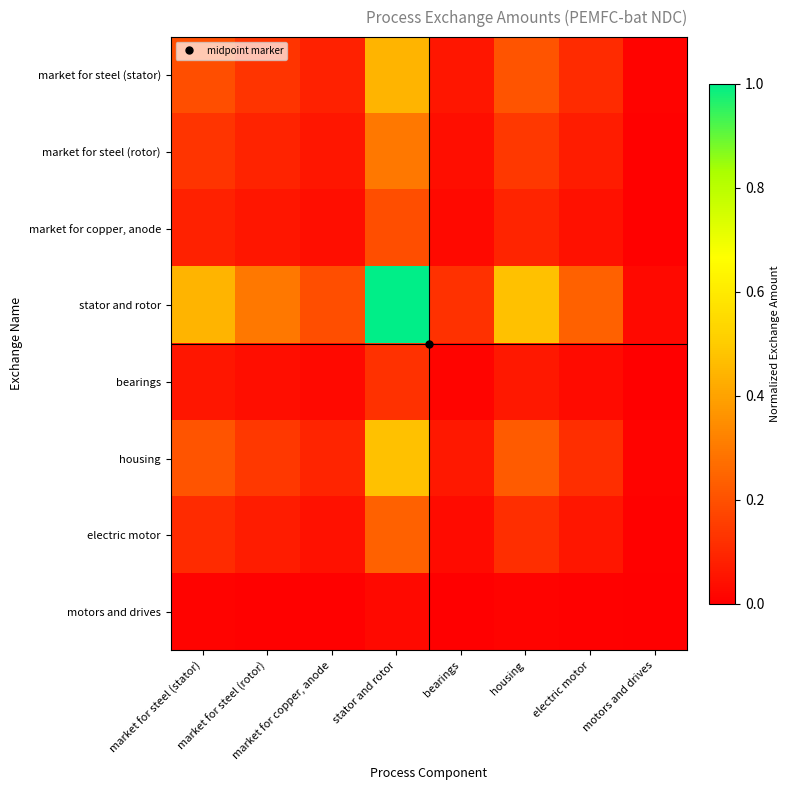

Reading left to right, list all the values displayed in this chart.

row_0: market for steel (stator)=0.2	market for steel (rotor)=0.1	market for copper, anode=0.1	stator and rotor=0.4	bearings=0.1	housing=0.2	electric motor=0.1	motors and drives=0.0
row_1: market for steel (stator)=0.1	market for steel (rotor)=0.1	market for copper, anode=0.1	stator and rotor=0.3	bearings=0.0	housing=0.1	electric motor=0.1	motors and drives=0.0
row_2: market for steel (stator)=0.1	market for steel (rotor)=0.1	market for copper, anode=0.0	stator and rotor=0.2	bearings=0.0	housing=0.1	electric motor=0.0	motors and drives=0.0
row_3: market for steel (stator)=0.4	market for steel (rotor)=0.3	market for copper, anode=0.2	stator and rotor=1.0	bearings=0.1	housing=0.5	electric motor=0.2	motors and drives=0.0
row_4: market for steel (stator)=0.1	market for steel (rotor)=0.0	market for copper, anode=0.0	stator and rotor=0.1	bearings=0.0	housing=0.1	electric motor=0.0	motors and drives=0.0
row_5: market for steel (stator)=0.2	market for steel (rotor)=0.1	market for copper, anode=0.1	stator and rotor=0.5	bearings=0.1	housing=0.2	electric motor=0.1	motors and drives=0.0
row_6: market for steel (stator)=0.1	market for steel (rotor)=0.1	market for copper, anode=0.0	stator and rotor=0.2	bearings=0.0	housing=0.1	electric motor=0.1	motors and drives=0.0
row_7: market for steel (stator)=0.0	market for steel (rotor)=0.0	market for copper, anode=0.0	stator and rotor=0.0	bearings=0.0	housing=0.0	electric motor=0.0	motors and drives=0.0